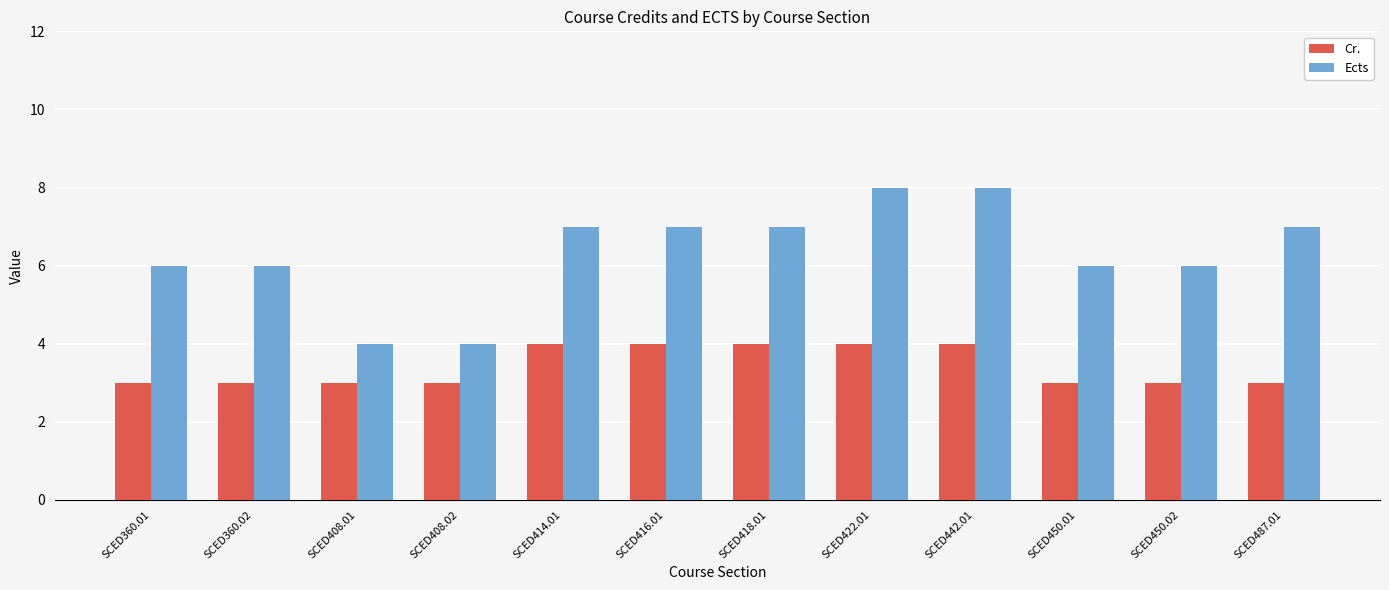

The Cr. series shows 2 at SCED416.01. True or false?

False